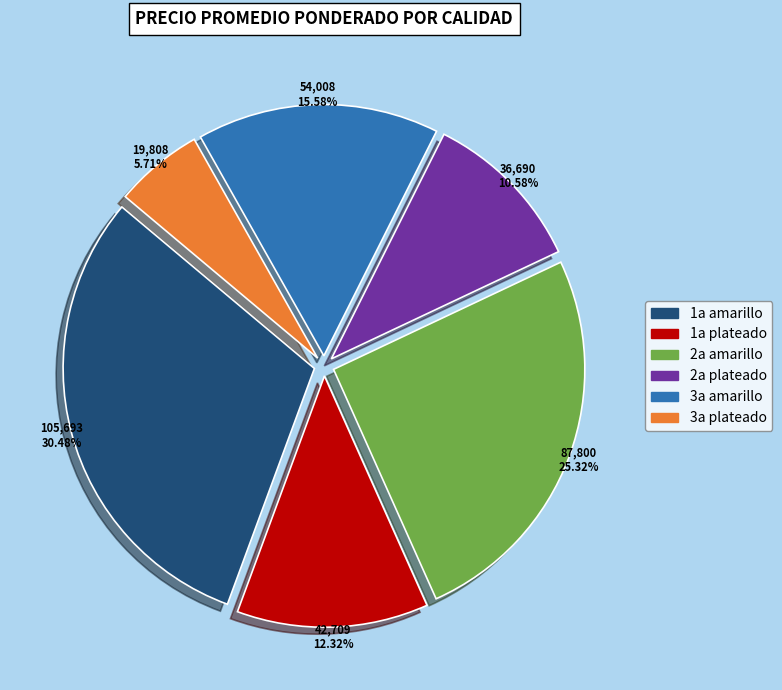

Rank the categories by value from highest to lowest.

1a amarillo, 2a amarillo, 3a amarillo, 1a plateado, 2a plateado, 3a plateado